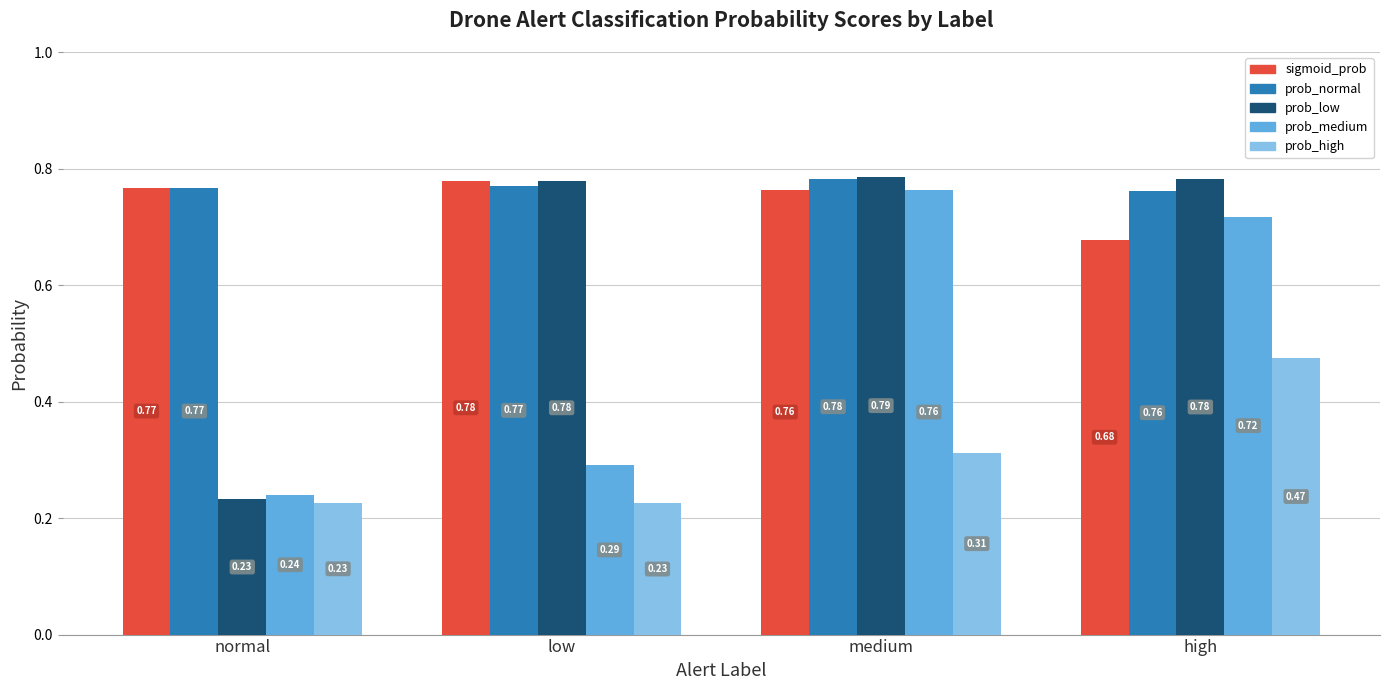

At which category does the chart reach its peak across all series?

medium